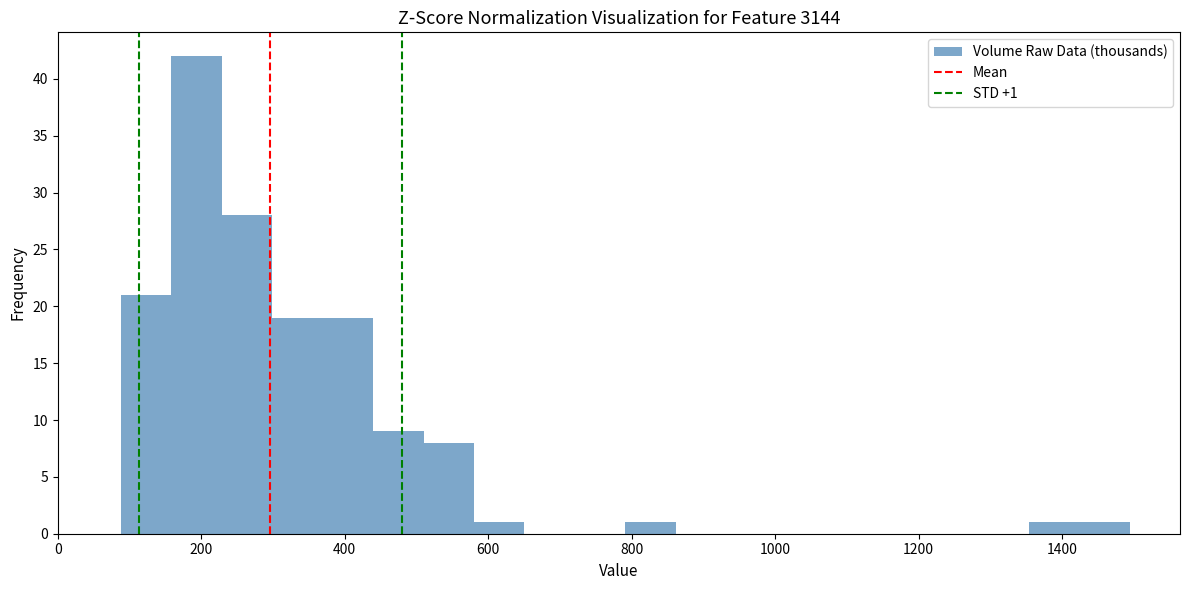

Around what value on the x-axis is the tallest bar? Give the approximate position of its centre, as read against the axis.

200